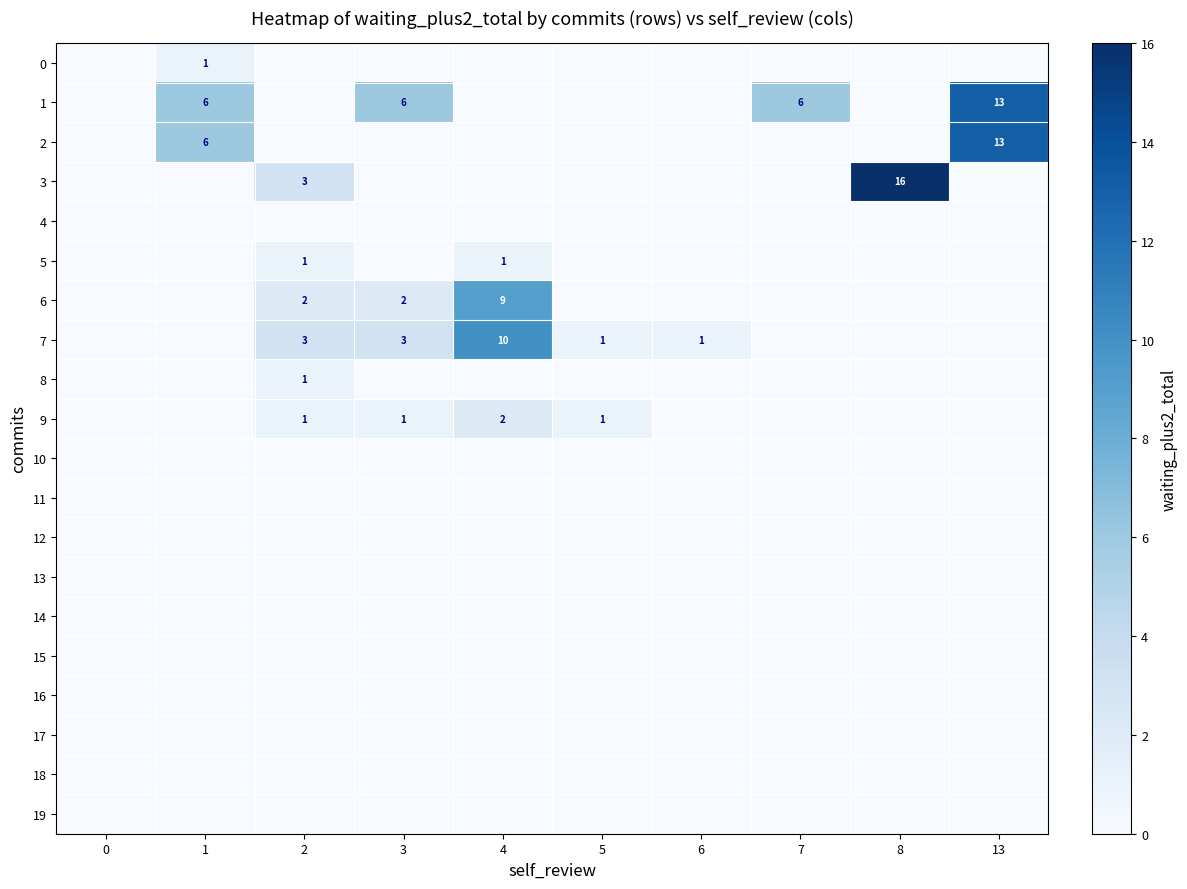

What is the difference between the 3 values at 2 and 13?

3